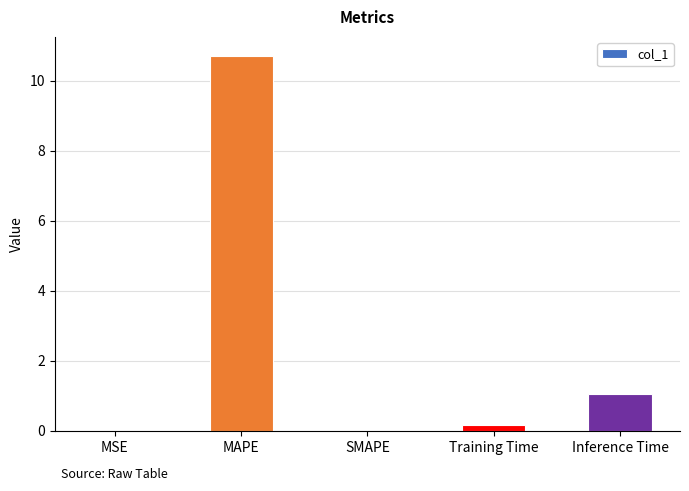

Which label corresponds to the largest value in the chart?

MAPE